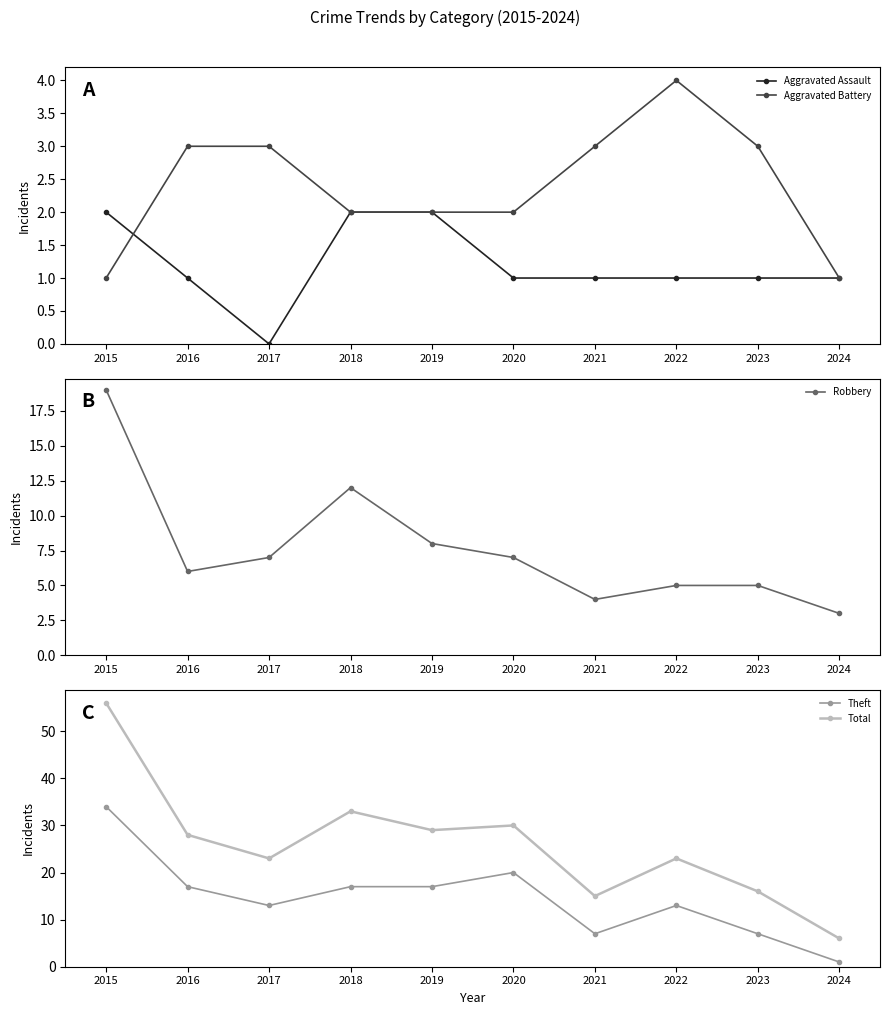

Reading left to right, transcribe all the data shown in this chart.

Aggravated Assault: 2015=2	2016=1	2017=0	2018=2	2019=2	2020=1	2021=1	2022=1	2023=1	2024=1
Aggravated Battery: 2015=1	2016=3	2017=3	2018=2	2019=2	2020=2	2021=3	2022=4	2023=3	2024=1
Robbery: 2015=19	2016=6	2017=7	2018=12	2019=8	2020=7	2021=4	2022=5	2023=5	2024=3
Theft: 2015=34	2016=17	2017=13	2018=17	2019=17	2020=20	2021=7	2022=13	2023=7	2024=1
Total: 2015=56	2016=28	2017=23	2018=33	2019=29	2020=30	2021=15	2022=23	2023=16	2024=6